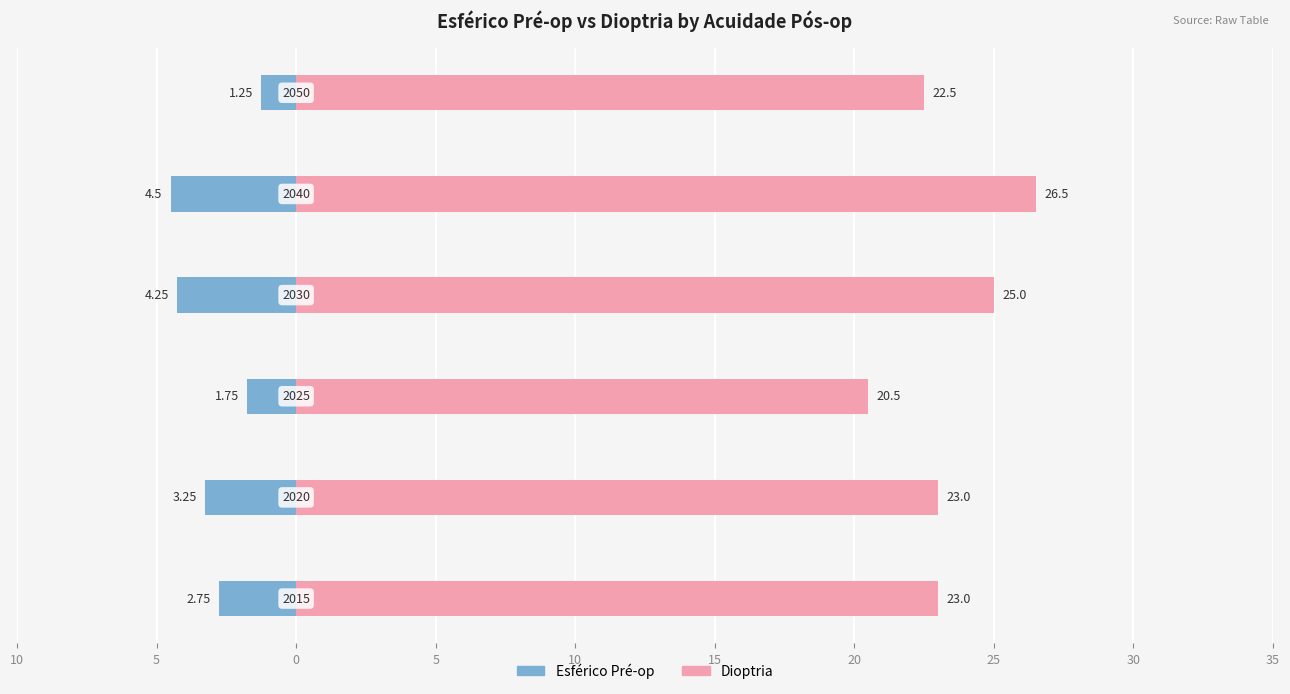

What is the value of the Esférico Pré-op bar at the 6th from the left?

-1.2